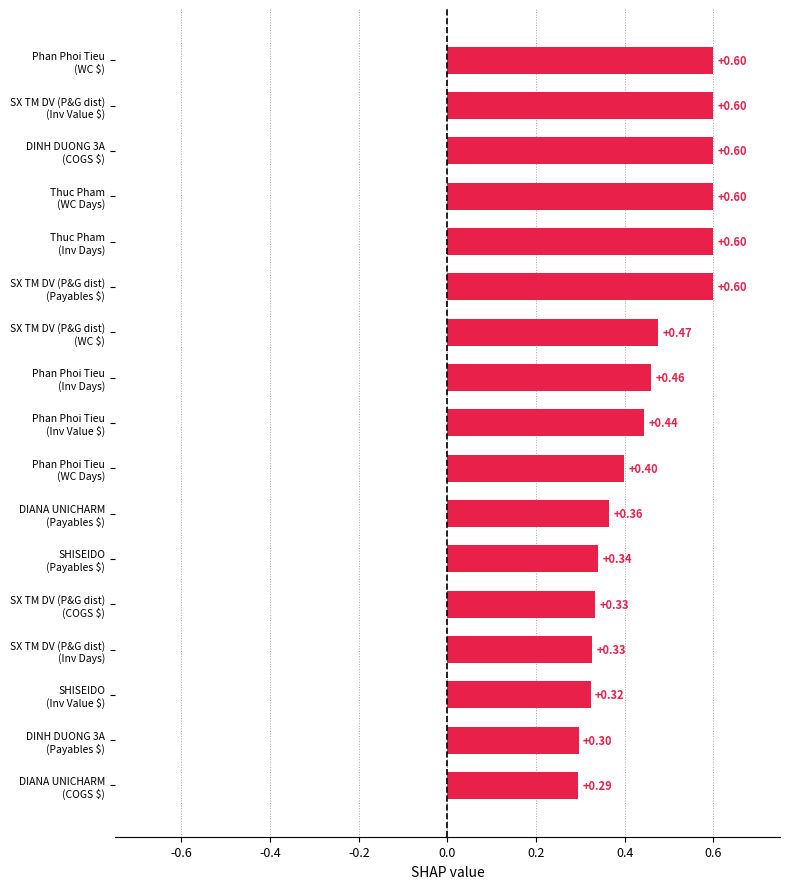

Where is the data nearest to the value 0?

DIANA UNICHARM
(COGS $)